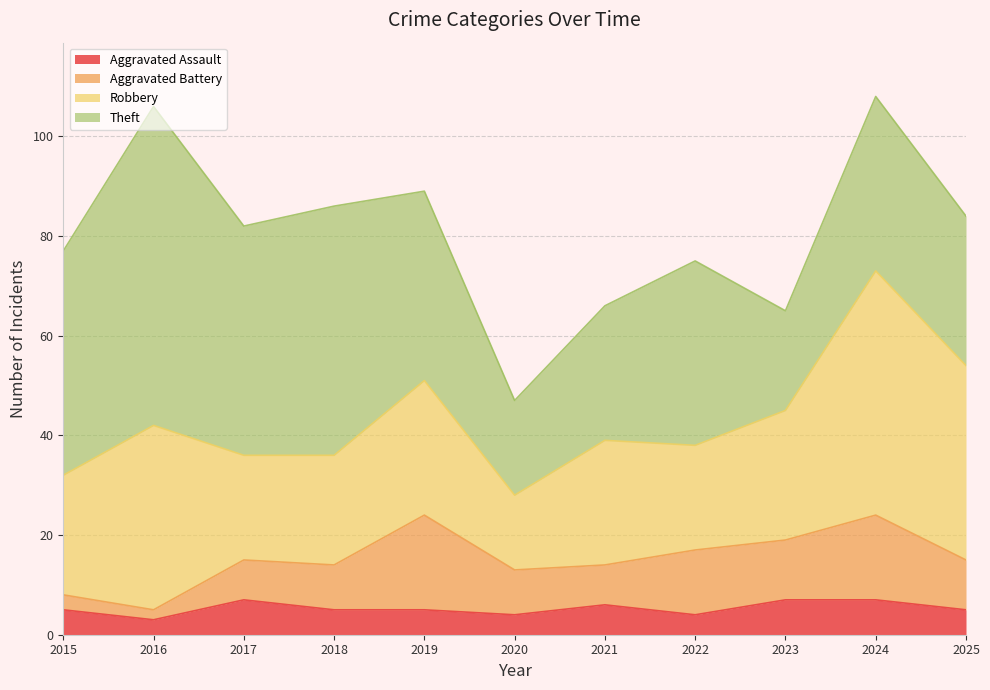

What is the value of the Aggravated Battery point at the 1st from the left?

3